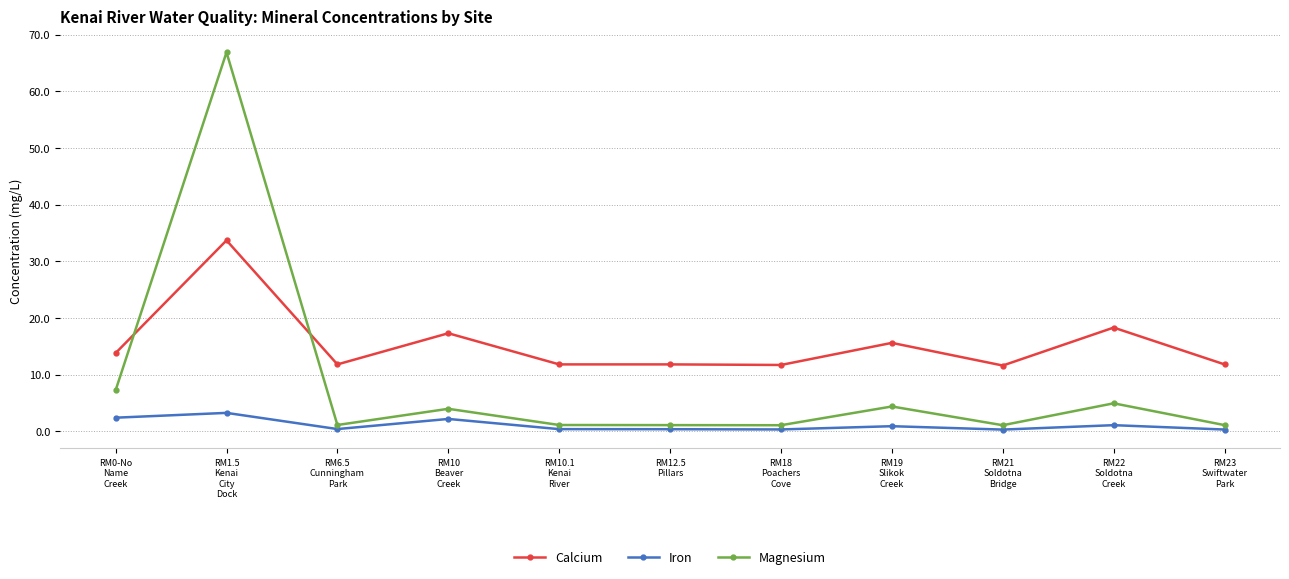

What is the difference between the second highest and second lowest values in the Calcium series?

6.6